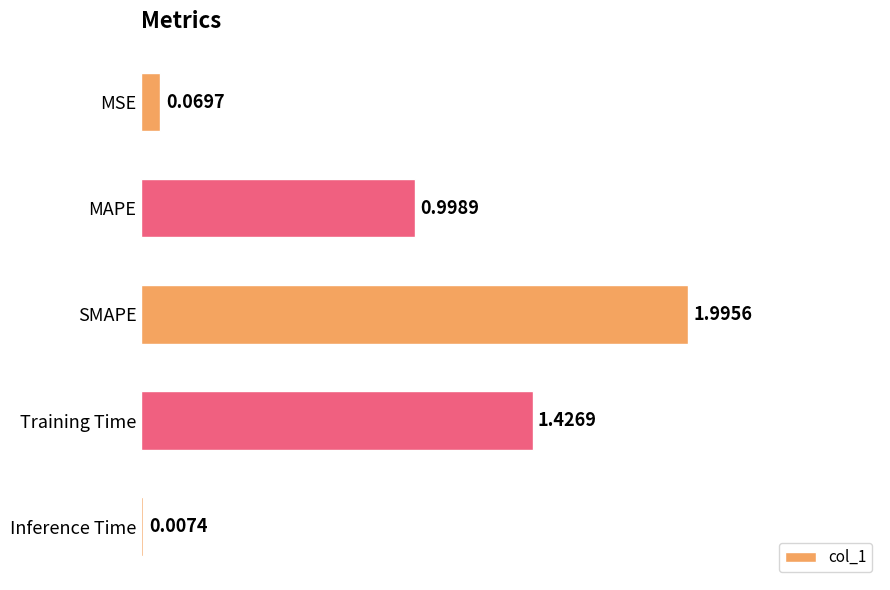

What is the sum of the values at MAPE and MSE?

1.1